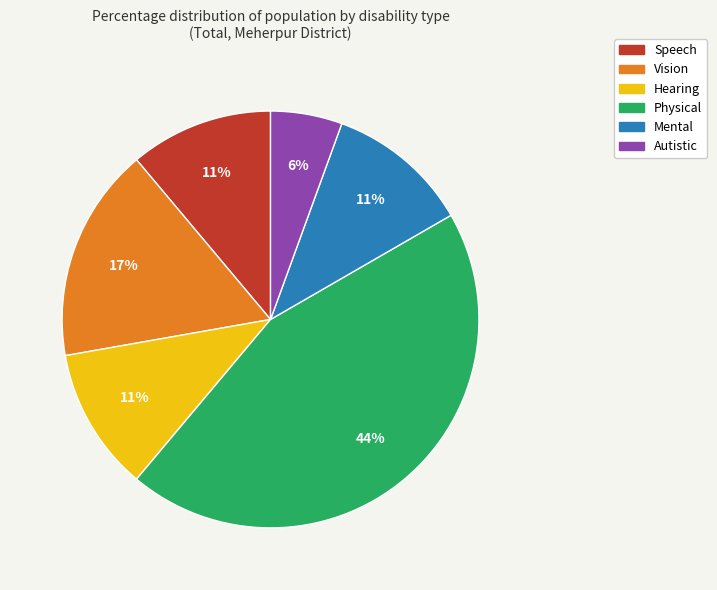

How many slices are in this pie chart?

6